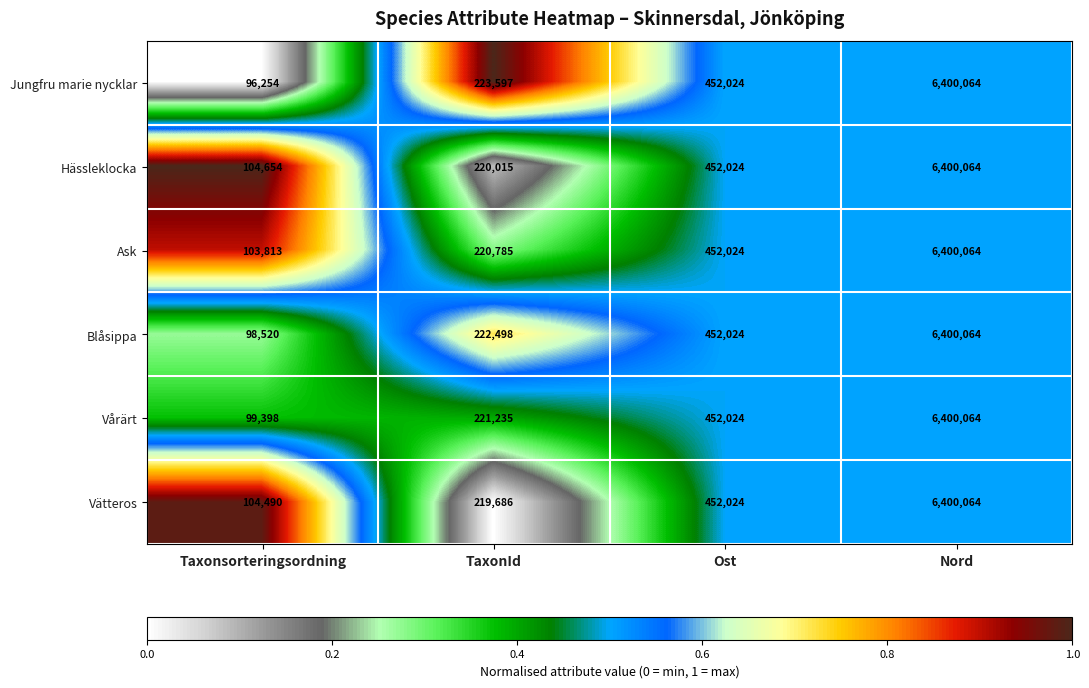

Reading left to right, extract all data points from this chart.

Jungfru marie nycklar: Taxonsorteringsordning=96254	TaxonId=223597	Ost=452024	Nord=6400064
Hässleklocka: Taxonsorteringsordning=104654	TaxonId=220015	Ost=452024	Nord=6400064
Ask: Taxonsorteringsordning=103813	TaxonId=220785	Ost=452024	Nord=6400064
Blåsippa: Taxonsorteringsordning=98520	TaxonId=222498	Ost=452024	Nord=6400064
Vårärt: Taxonsorteringsordning=99398	TaxonId=221235	Ost=452024	Nord=6400064
Vätteros: Taxonsorteringsordning=104490	TaxonId=219686	Ost=452024	Nord=6400064